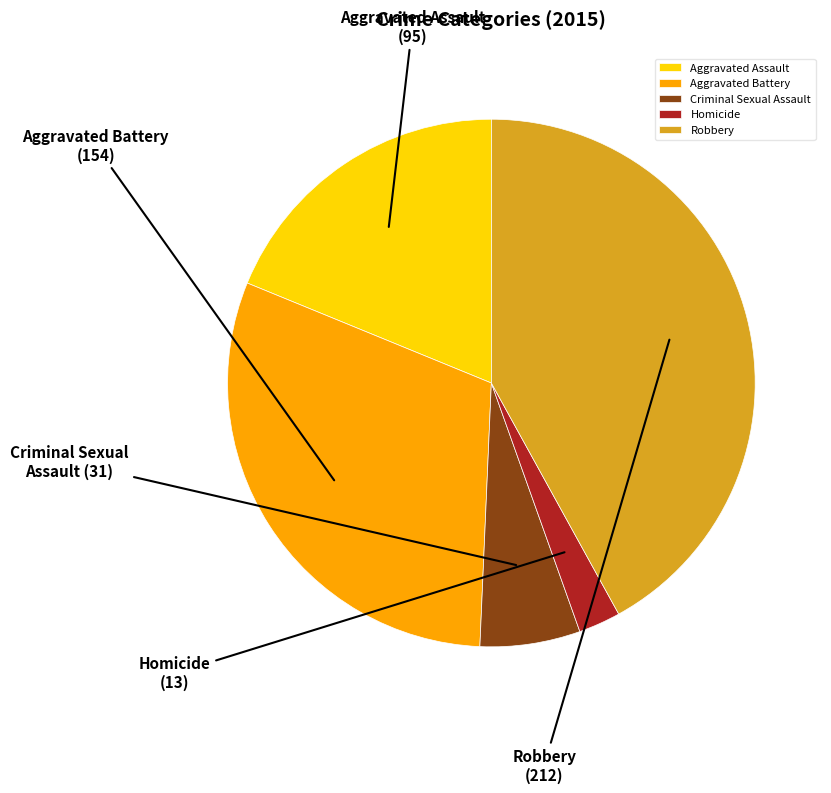

How many slices are in this pie chart?

5